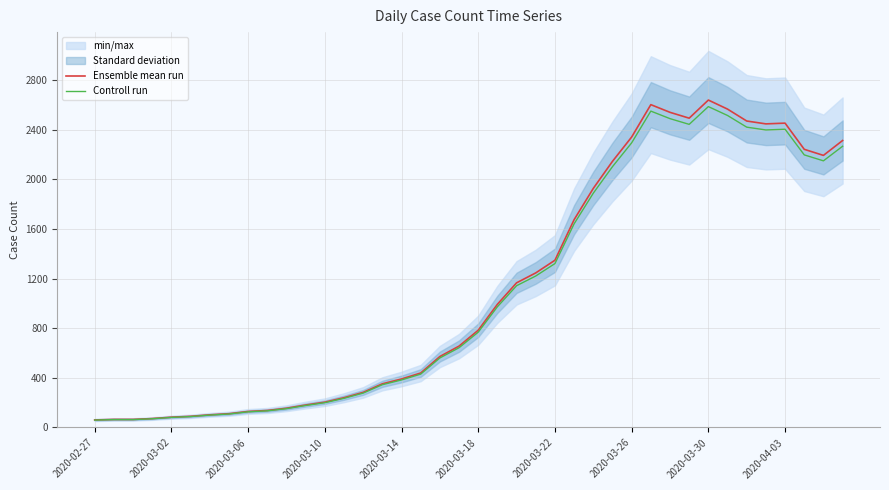

What is the maximum value for Ensemble mean run?

2639.0